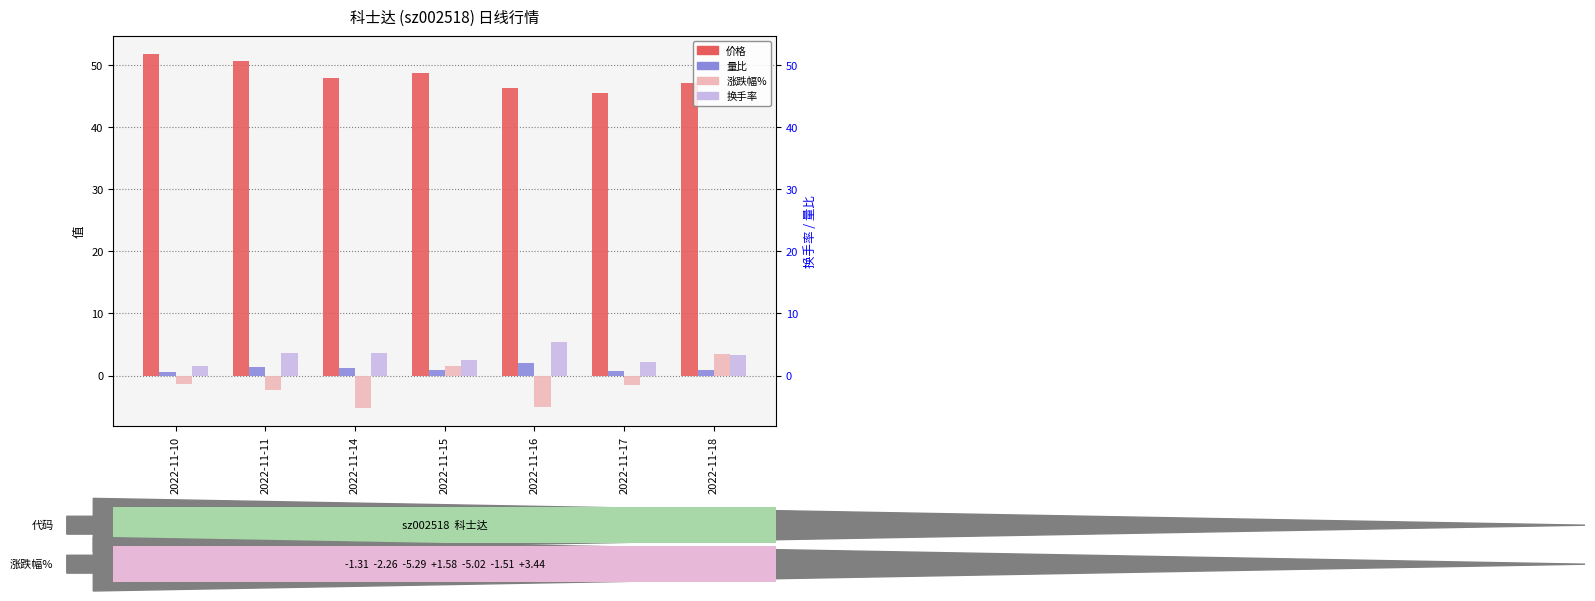

Rank the categories by 换手率 value from highest to lowest.

2022-11-16, 2022-11-14, 2022-11-11, 2022-11-18, 2022-11-15, 2022-11-17, 2022-11-10